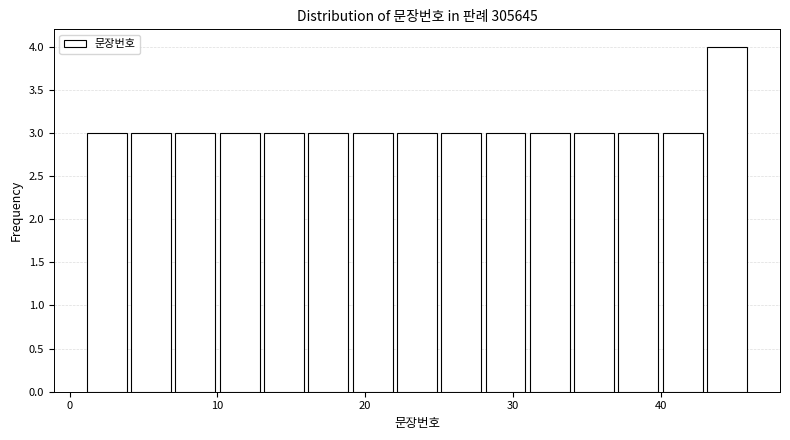

Around what value on the x-axis is the tallest bar? Give the approximate position of its centre, as read against the axis.

45